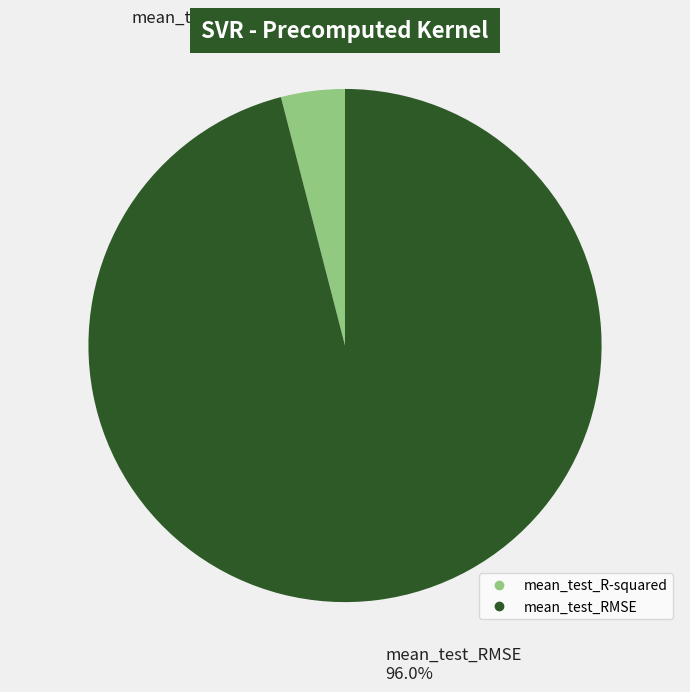

Which has a higher value, mean_test_RMSE or mean_test_R-squared?

mean_test_RMSE